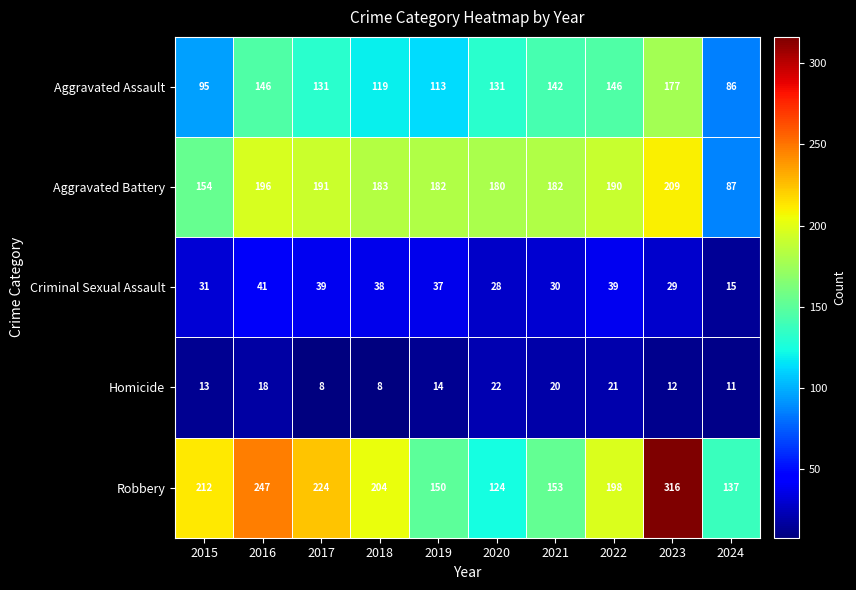

Which series has the largest total across all categories?

Robbery